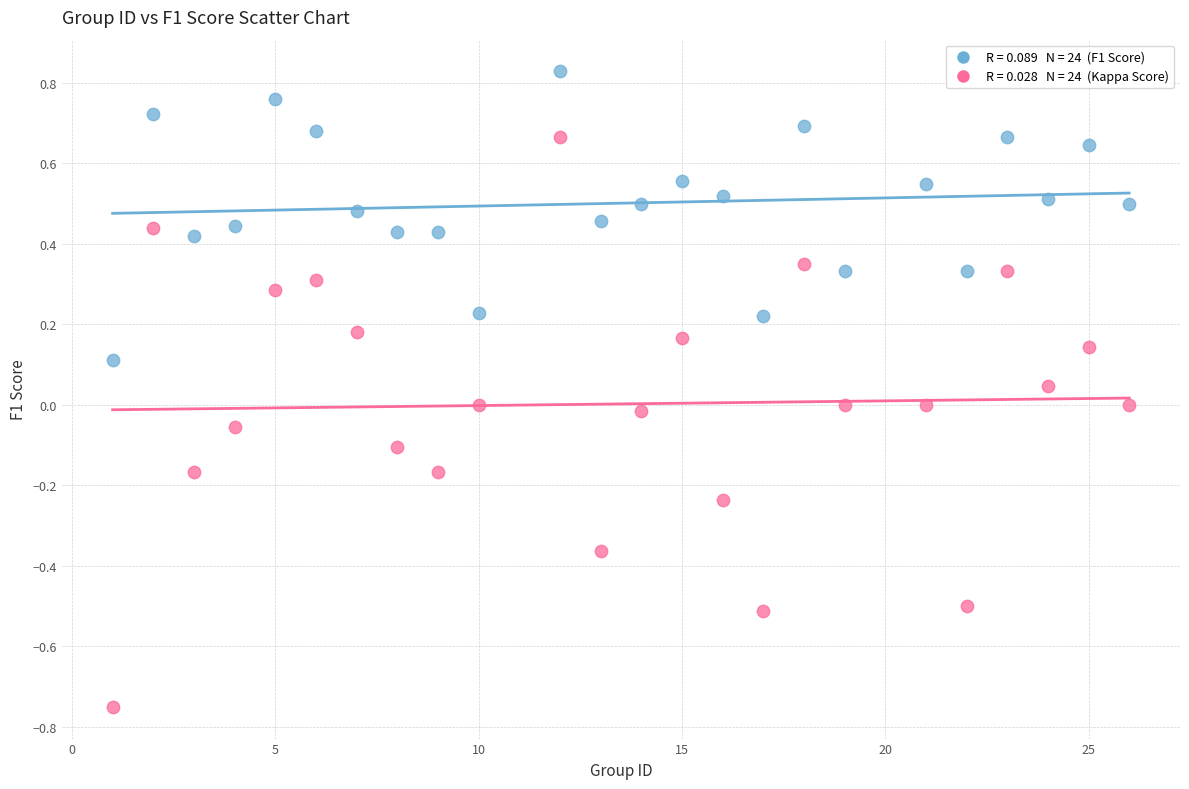

Across all data points, what is the range of Y values (max minus min)?

1.6